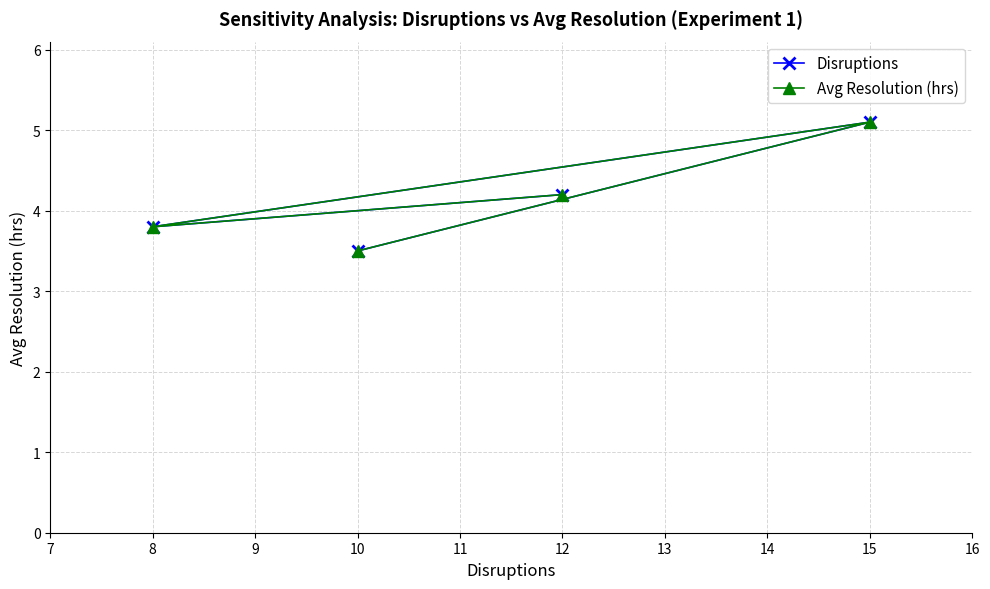

What is the difference between the maximum and second lowest values in the Avg Resolution (hrs) series?

1.3